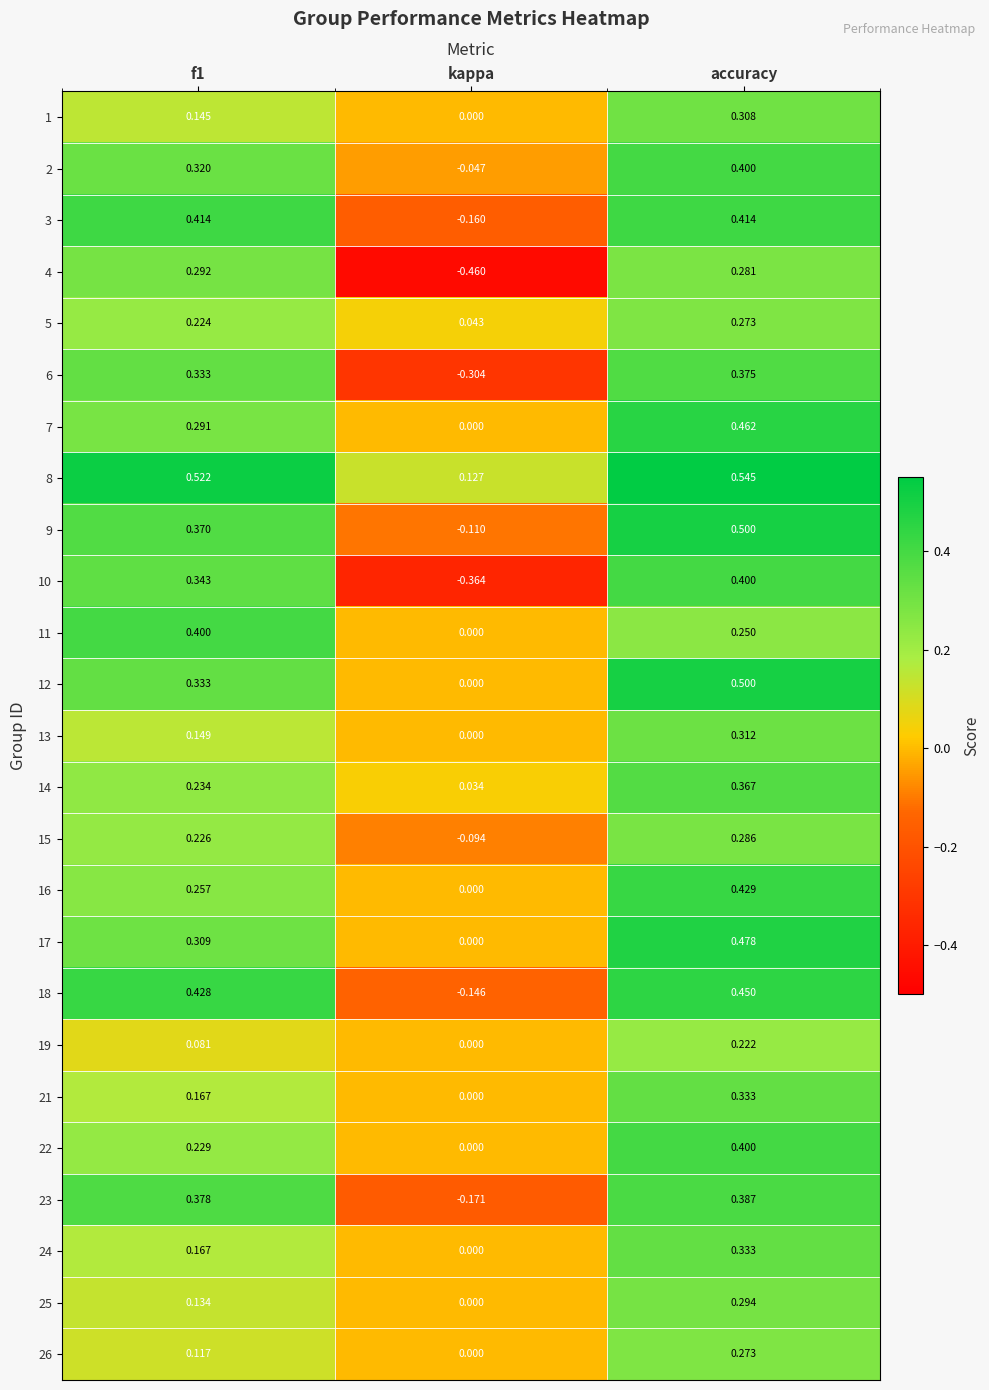

Which series has the largest total across all categories?

8